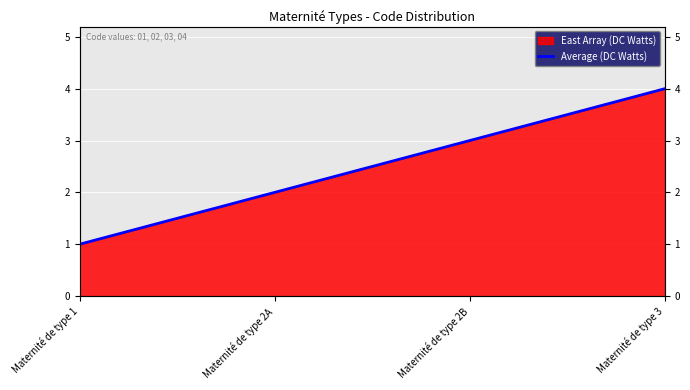

Where is the data nearest to the value 2?

Maternité de type 2A